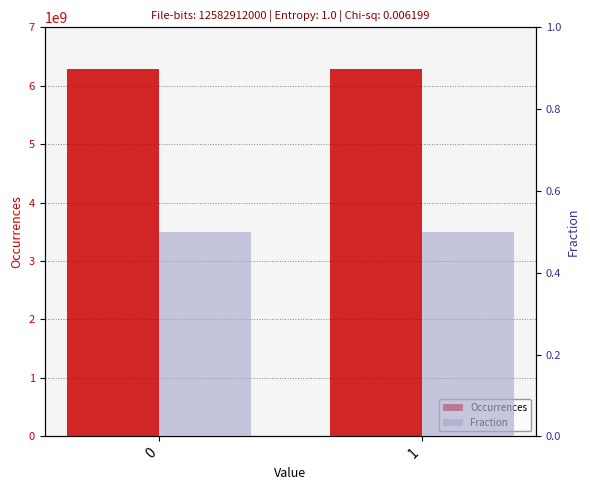

What are all the series names shown in the legend?

Occurrences, Fraction